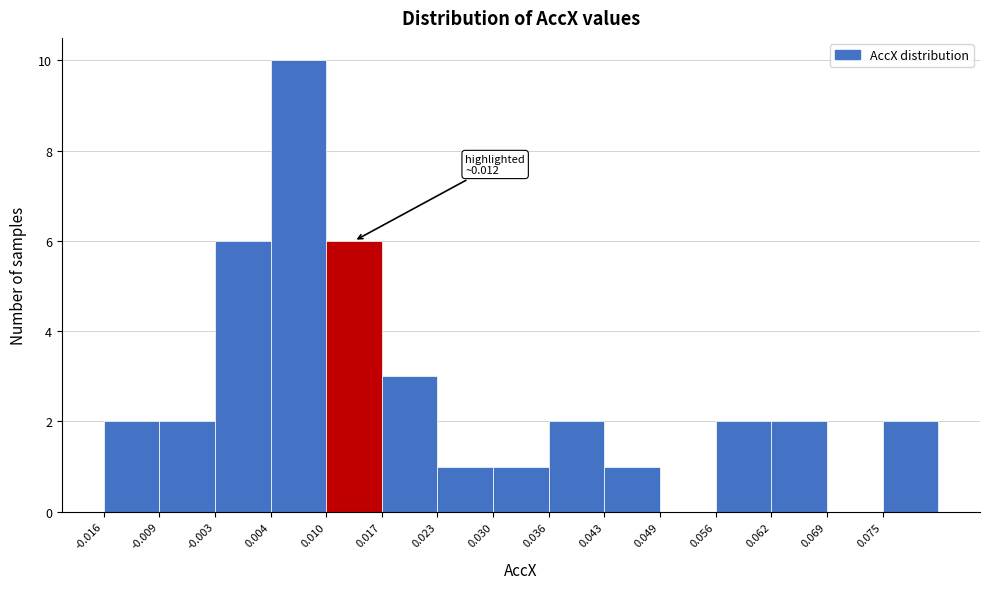

Over which range of the x-axis is the bar tallest?

0.004 to 0.010